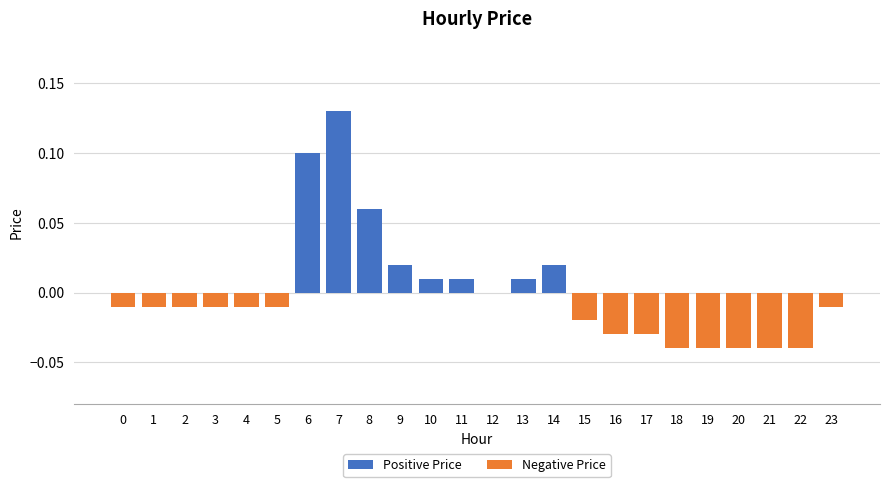

The Positive Price series shows 0.0 at 14. True or false?

True